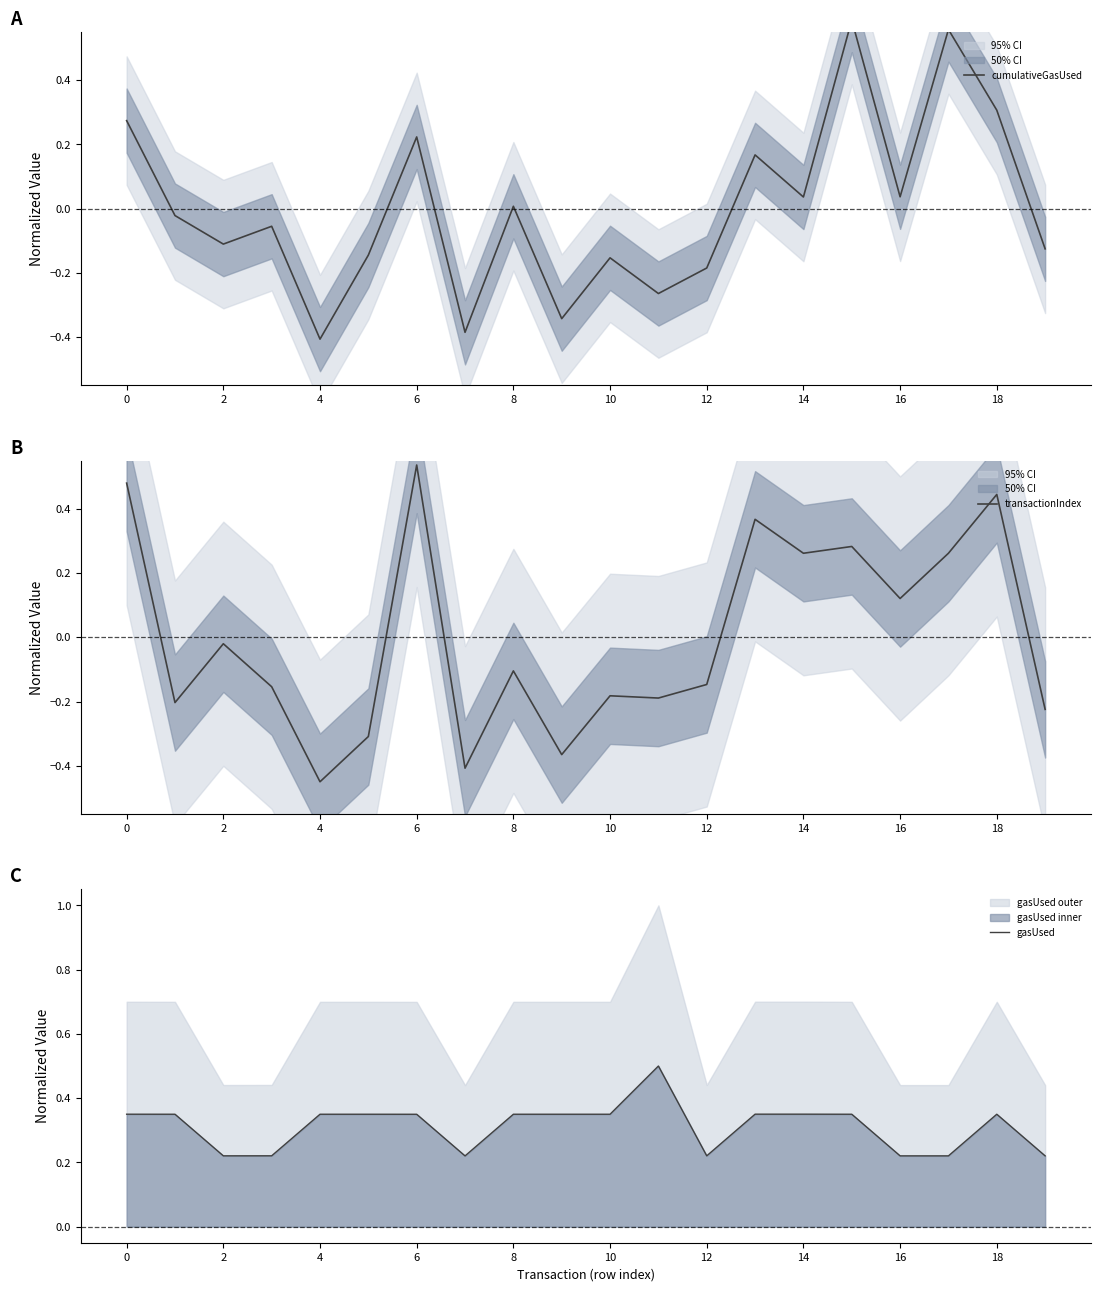

At which label does transactionIndex reach its peak?

6